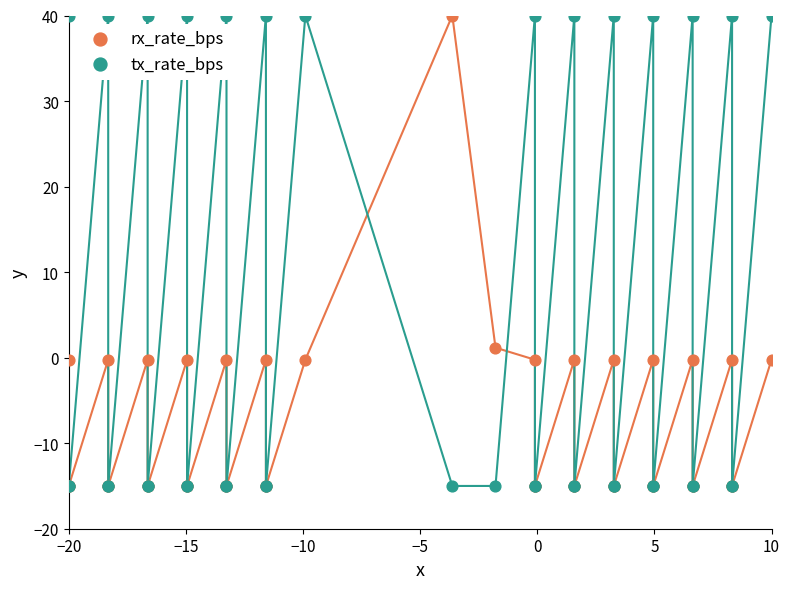

In the rx_rate_bps series, what Y value is closest to 12?

1.2